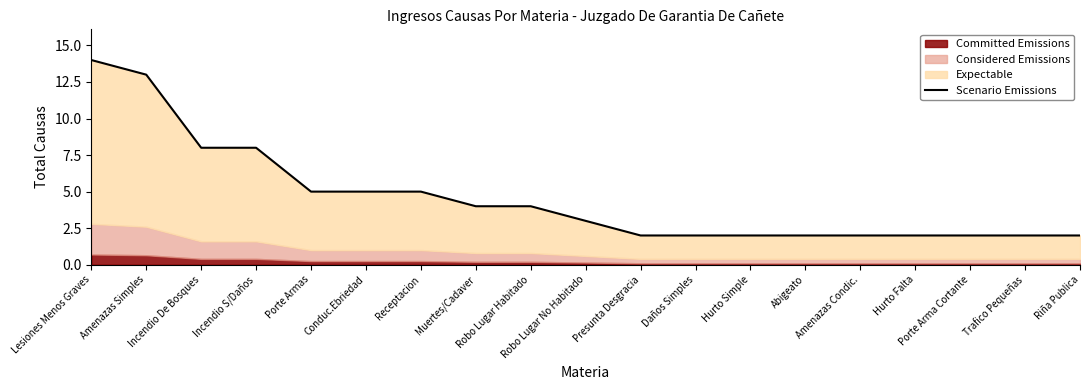

What is the difference between the values at Amenazas Condic. and Lesiones Menos Graves?

12